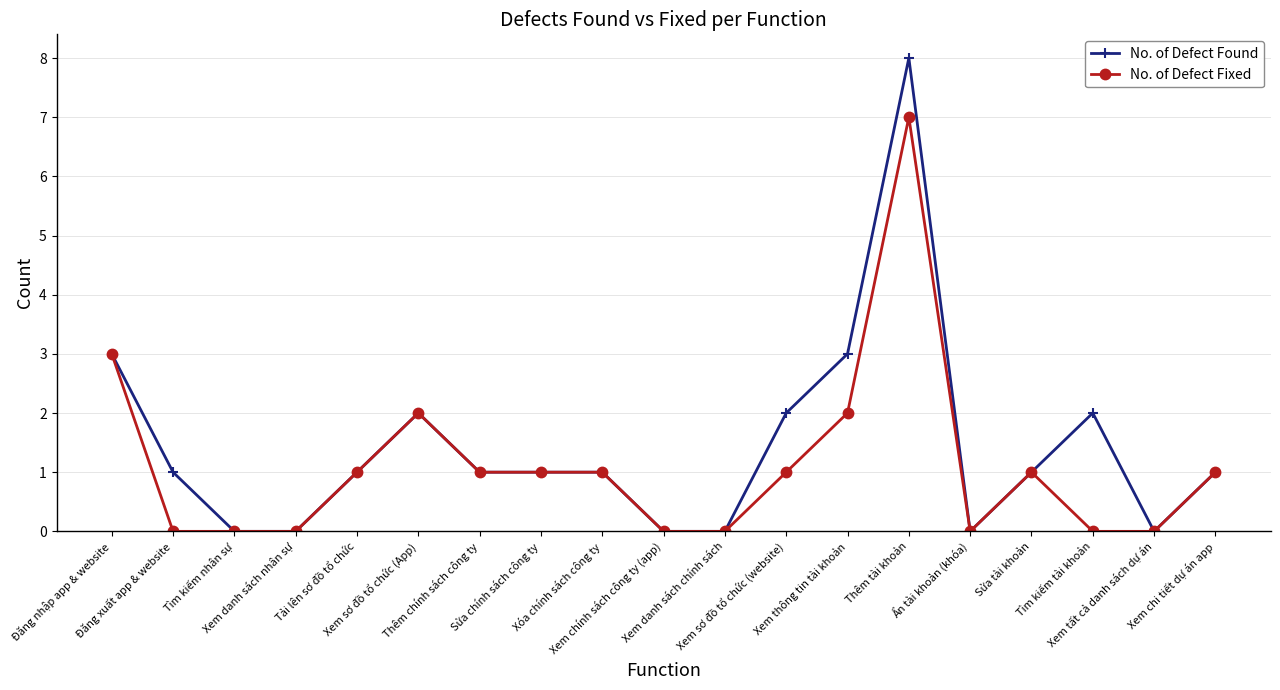

What is the total value across all series at Xem sơ đồ tổ chức (App)?

4